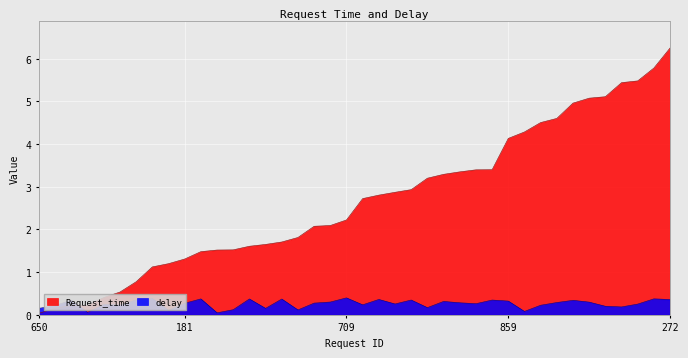

Is it true that Request_time equals 1.7 at 567?

True